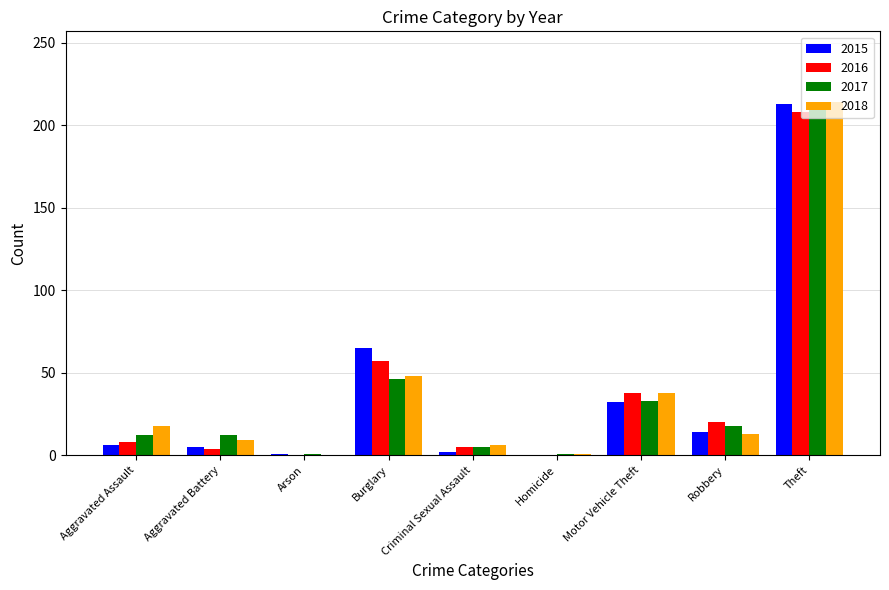

Is the value of 2015 at Motor Vehicle Theft greater than the value of 2018 at Aggravated Assault?

Yes